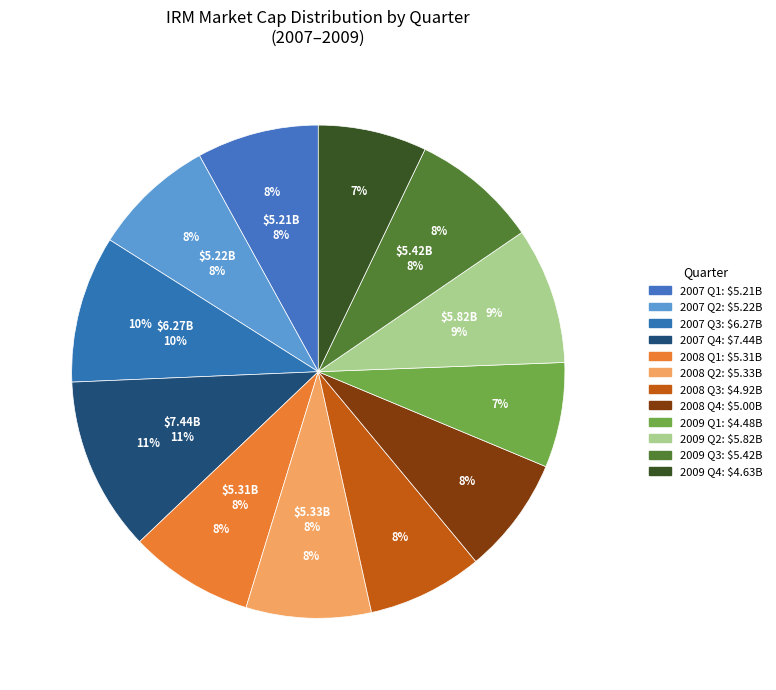

Is there a majority slice in this chart?

No